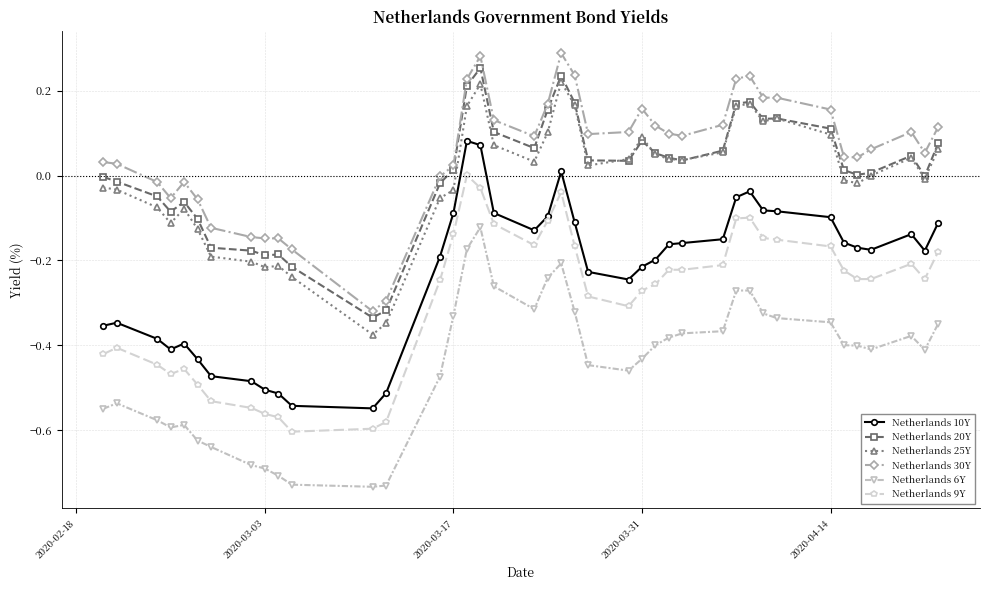

True or false: Netherlands 25Y and Netherlands 6Y intersect in this chart.

False